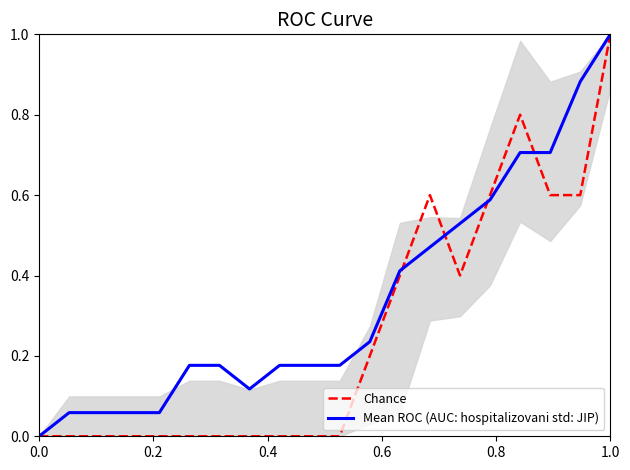

What is the sum of all Mean ROC (AUC: hospitalizovani std: JIP) values?

6.8